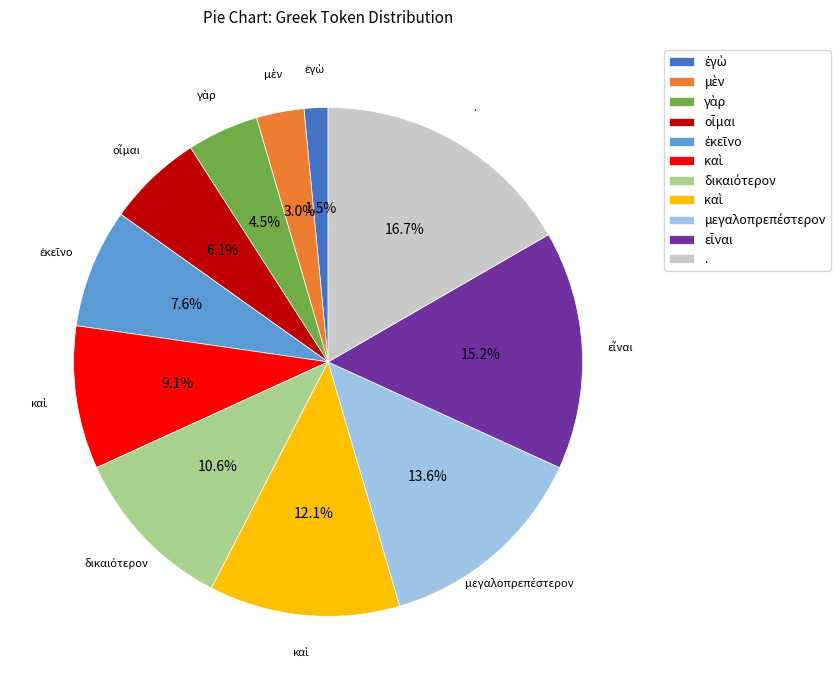

Is there any slice that represents more than half of the pie?

No